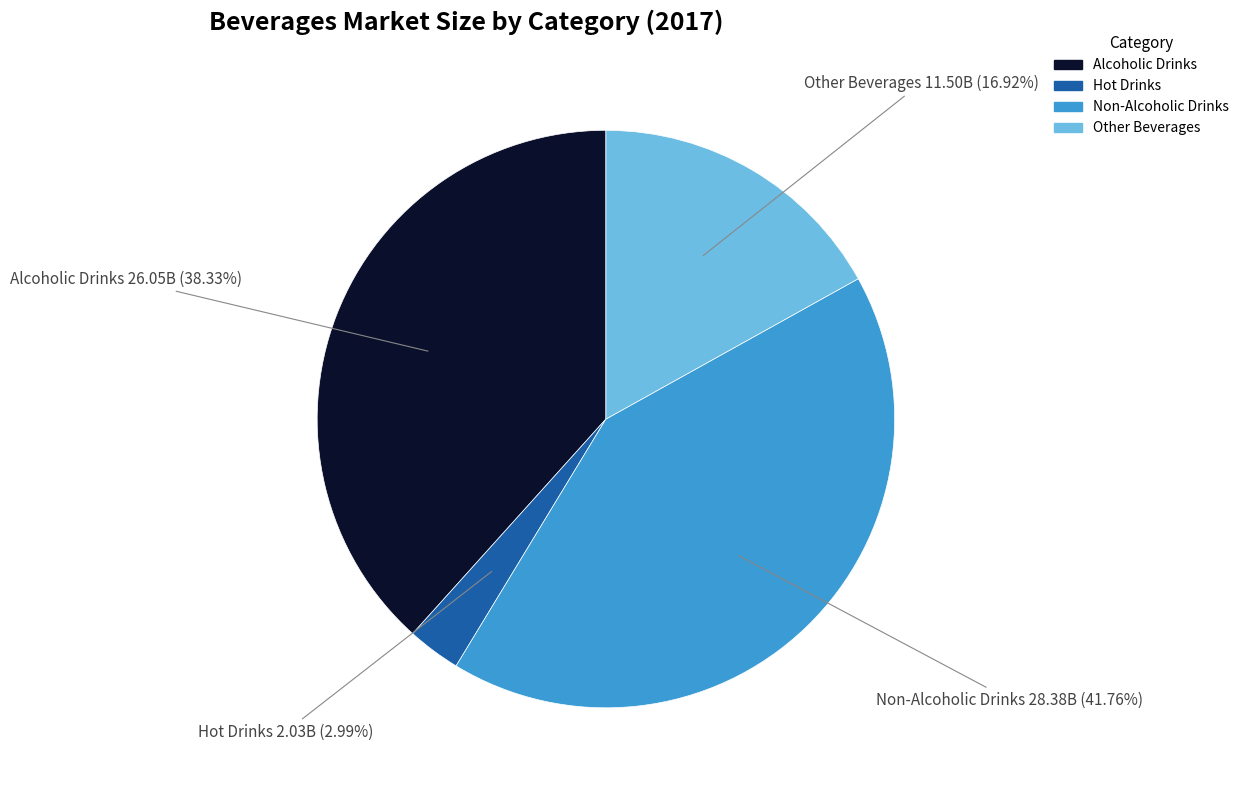

What is the largest slice in the pie chart?

Non-Alcoholic Drinks